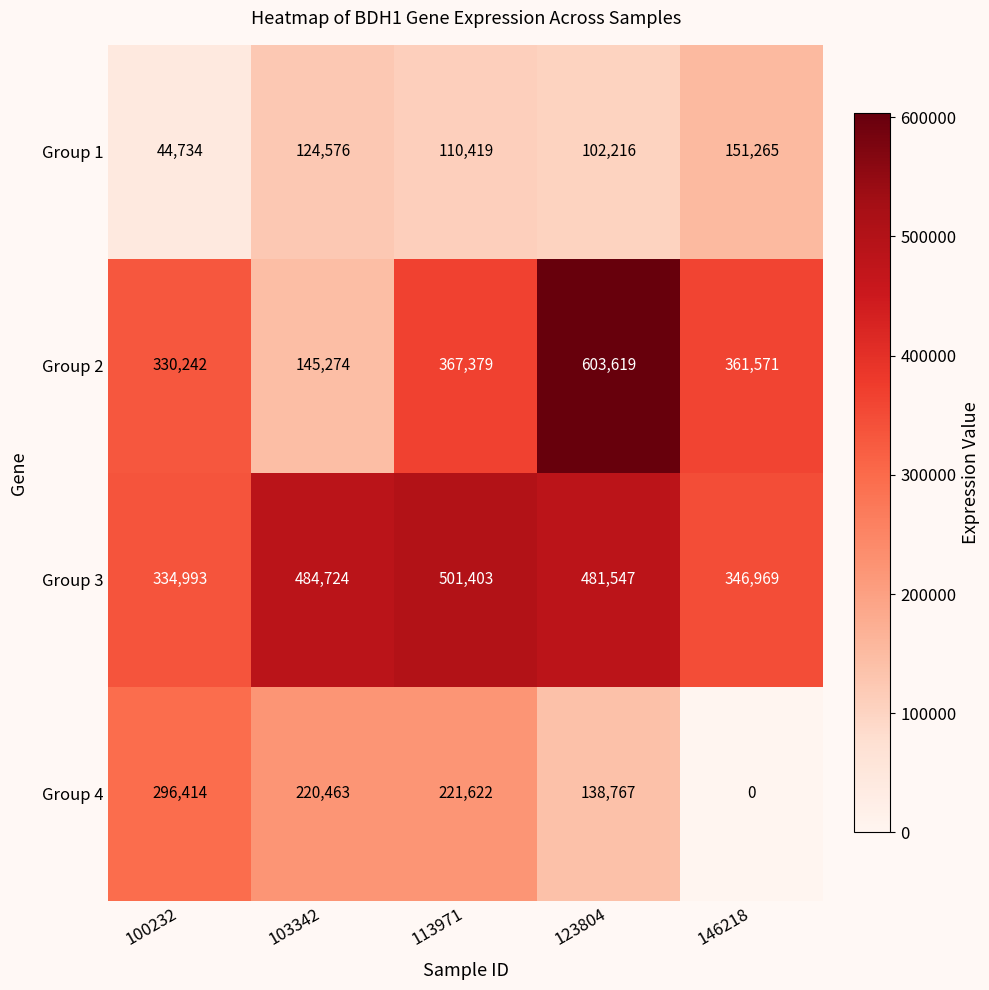

Rank the series by their maximum value, from lowest to highest.

Group 1, Group 4, Group 3, Group 2